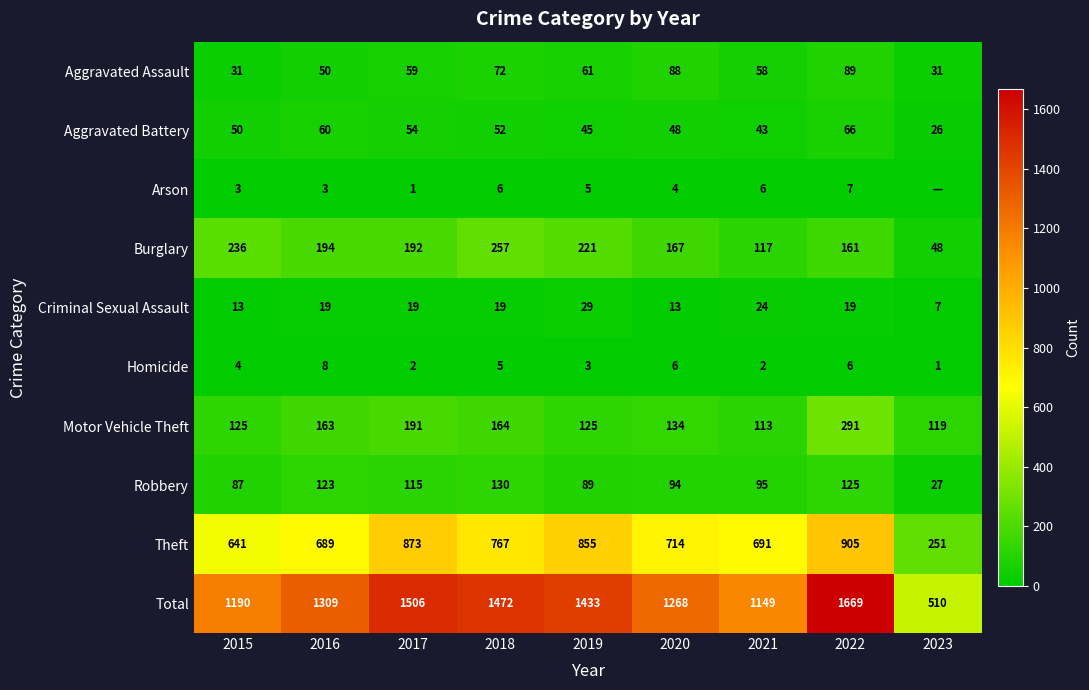

Which series changed the most between 2016 and 2022?

Total